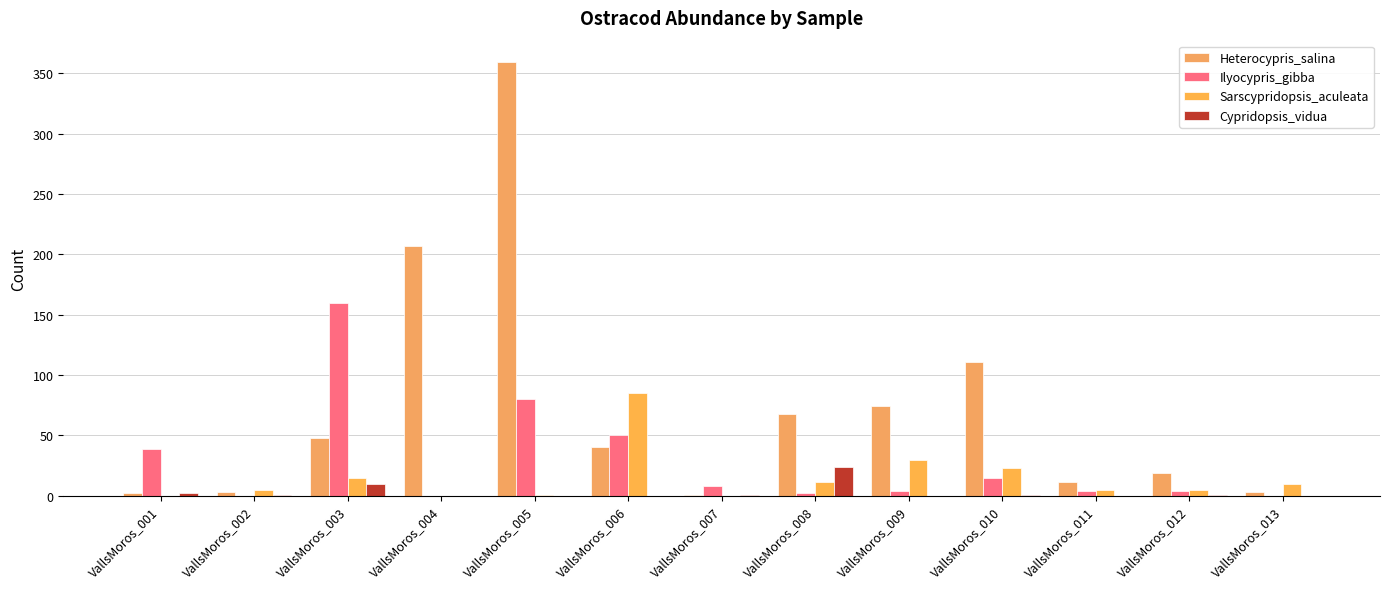

Reading left to right, extract all data points from this chart.

Heterocypris_salina: VallsMoros_001=2	VallsMoros_002=3	VallsMoros_003=48	VallsMoros_004=207	VallsMoros_005=359	VallsMoros_006=40	VallsMoros_007=1	VallsMoros_008=68	VallsMoros_009=74	VallsMoros_010=111	VallsMoros_011=11	VallsMoros_012=19	VallsMoros_013=3
Ilyocypris_gibba: VallsMoros_001=39	VallsMoros_002=0	VallsMoros_003=160	VallsMoros_004=0	VallsMoros_005=80	VallsMoros_006=50	VallsMoros_007=8	VallsMoros_008=2	VallsMoros_009=4	VallsMoros_010=15	VallsMoros_011=4	VallsMoros_012=4	VallsMoros_013=0
Sarscypridopsis_aculeata: VallsMoros_001=0	VallsMoros_002=5	VallsMoros_003=15	VallsMoros_004=0	VallsMoros_005=1	VallsMoros_006=85	VallsMoros_007=0	VallsMoros_008=11	VallsMoros_009=30	VallsMoros_010=23	VallsMoros_011=5	VallsMoros_012=5	VallsMoros_013=10
Cypridopsis_vidua: VallsMoros_001=2	VallsMoros_002=1	VallsMoros_003=10	VallsMoros_004=0	VallsMoros_005=0	VallsMoros_006=0	VallsMoros_007=1	VallsMoros_008=24	VallsMoros_009=0	VallsMoros_010=1	VallsMoros_011=0	VallsMoros_012=1	VallsMoros_013=0